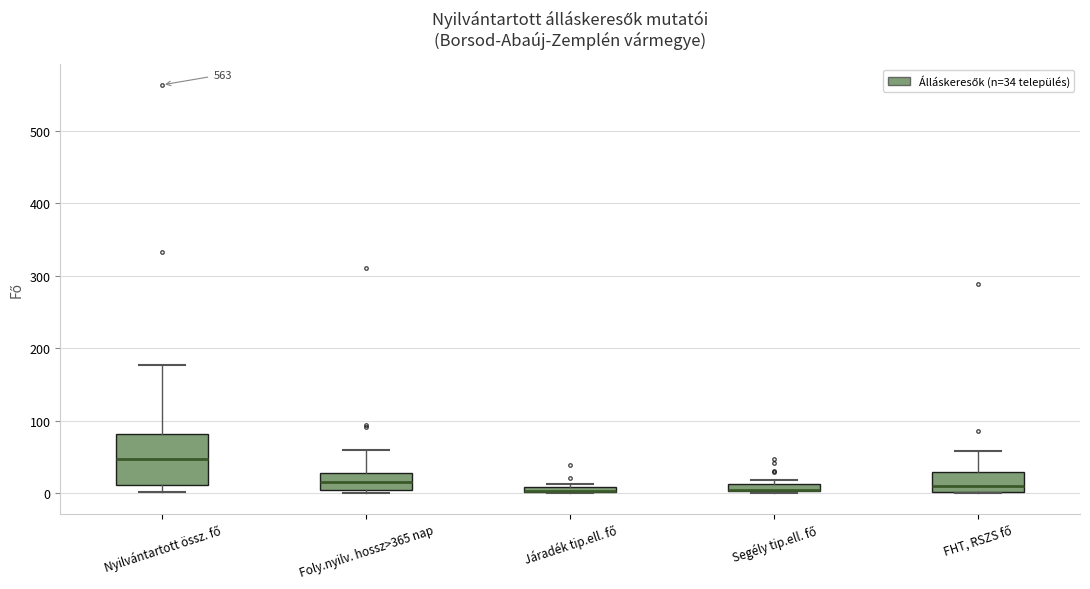

Which box is the tallest, from its lower edge to its upper edge?

Nyilvántartott össz. fő